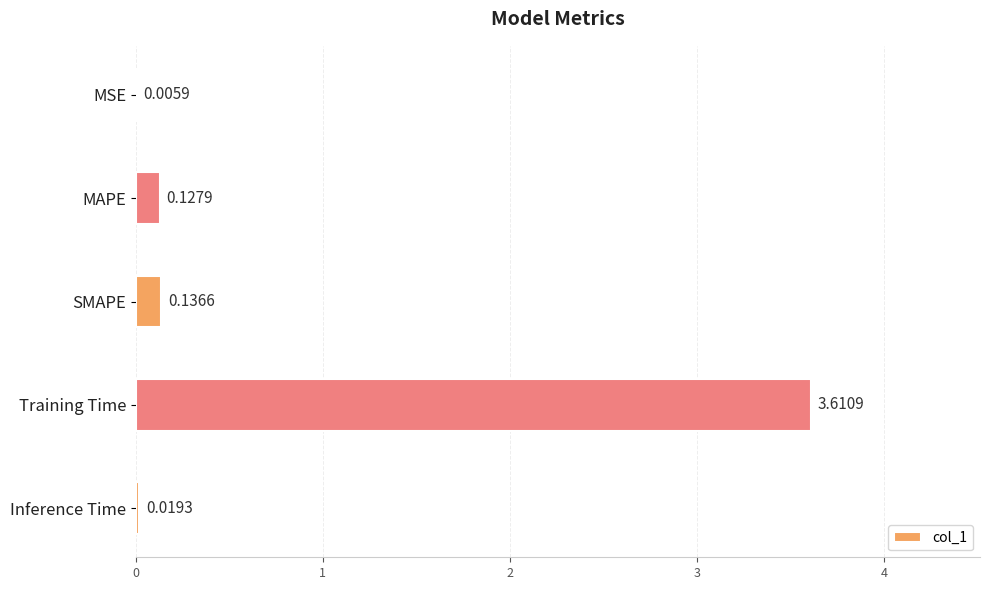

What is the sum of all values?

3.9